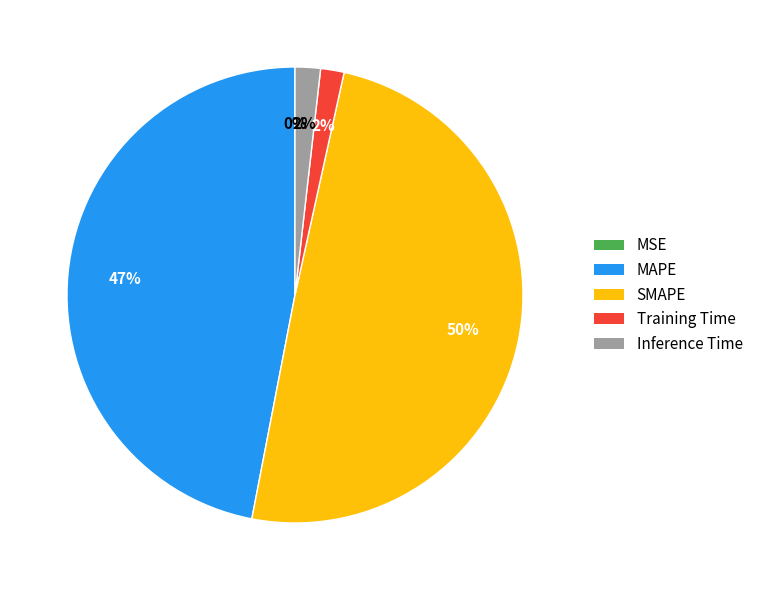

Is the sum of Inference Time and SMAPE greater than half?

Yes